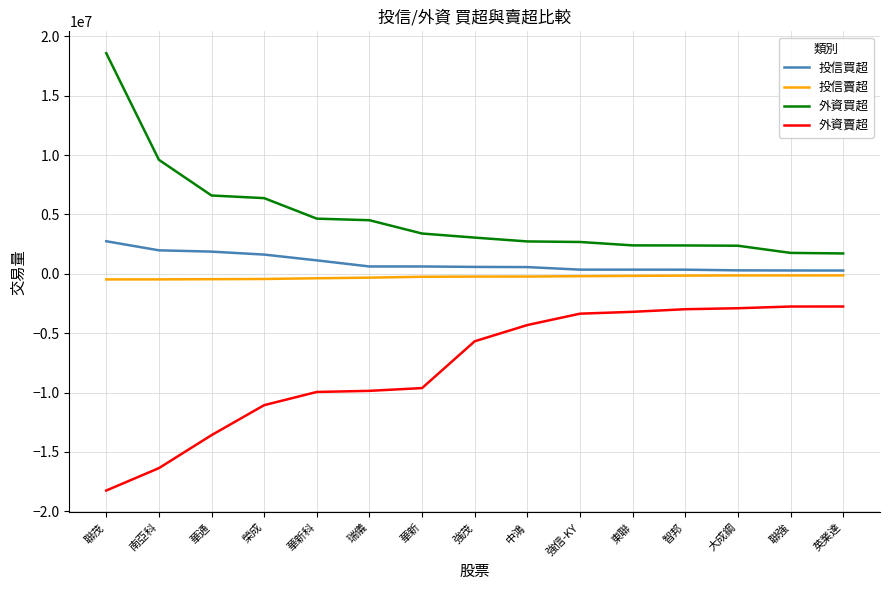

Is it true that 外資賣超 equals -13591860 at 華通?

True